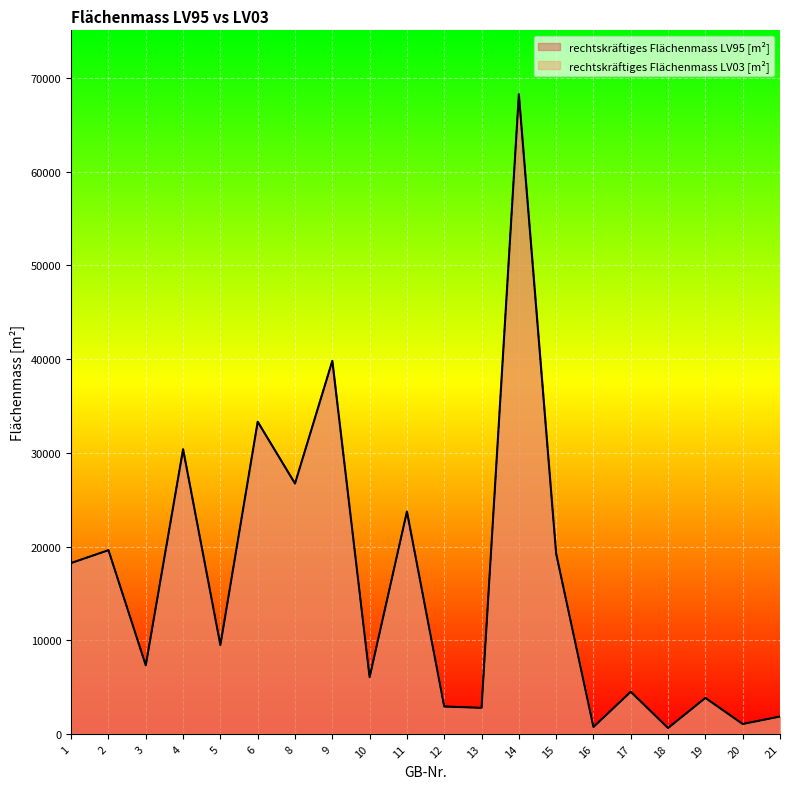

Where do rechtskräftiges Flächenmass LV03 [m²] and rechtskräftiges Flächenmass LV95 [m²] first cross each other?

14 and 15